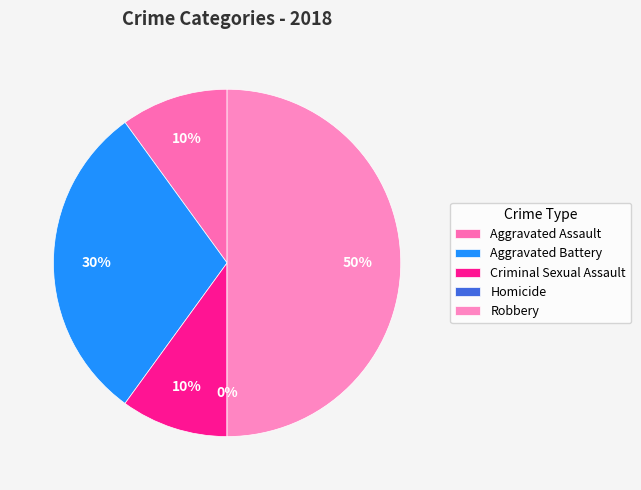

Does any single category account for the majority?

No